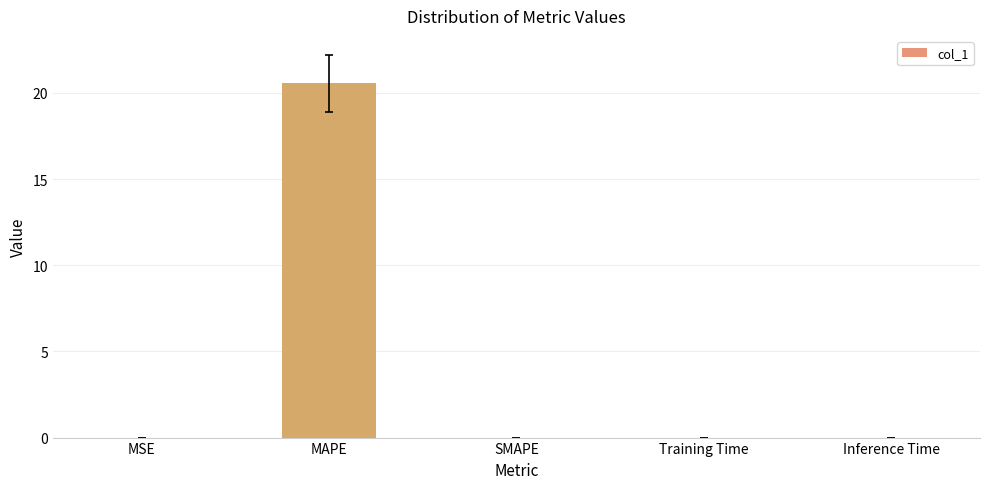

What is the greatest value displayed?

20.6